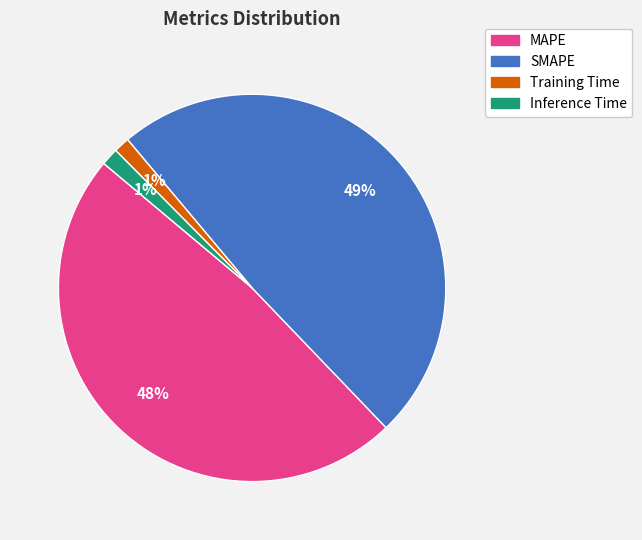

Is it true that MAPE is 55% of the pie?

False